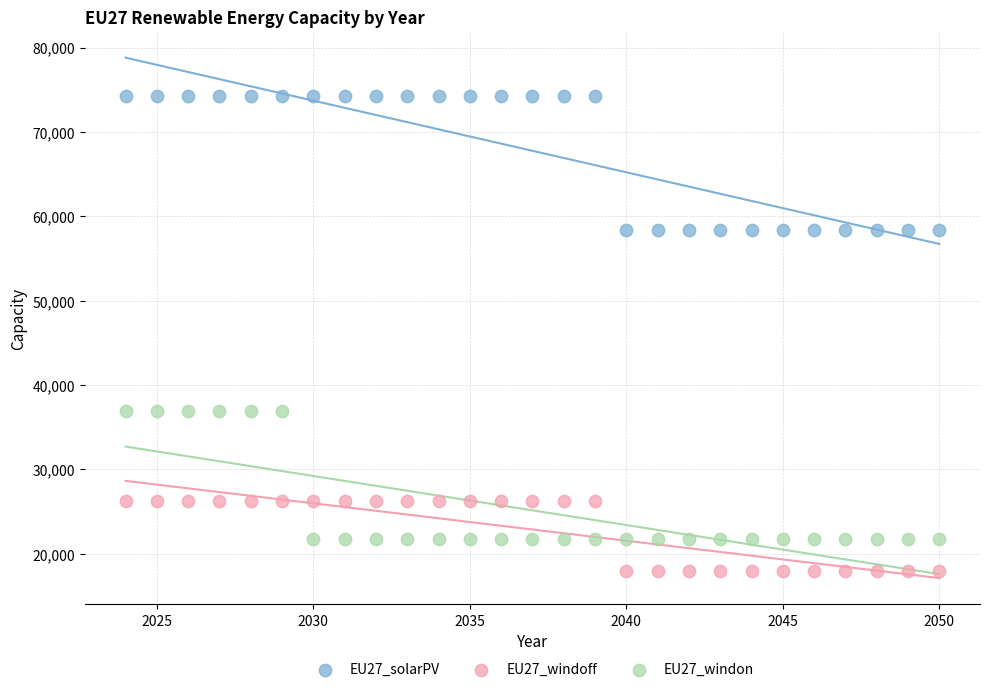

Which series contains the lowest Y value?

EU27_windoff